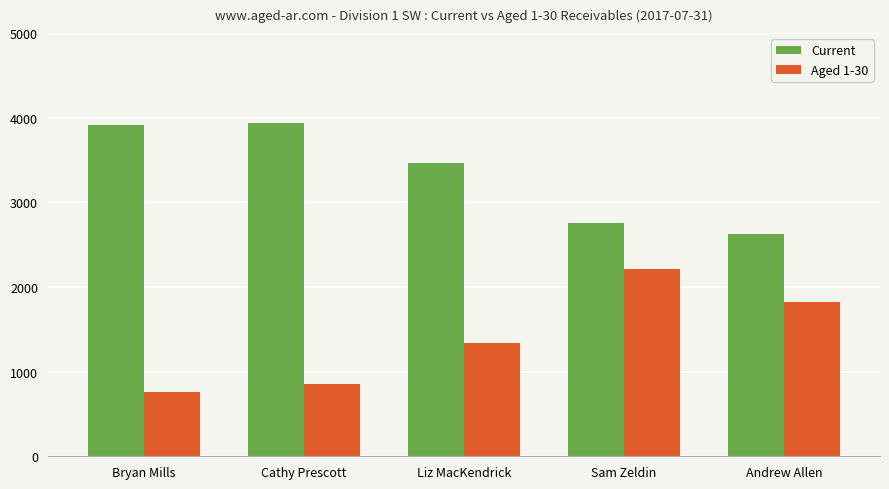

How many groups of bars are there?

5